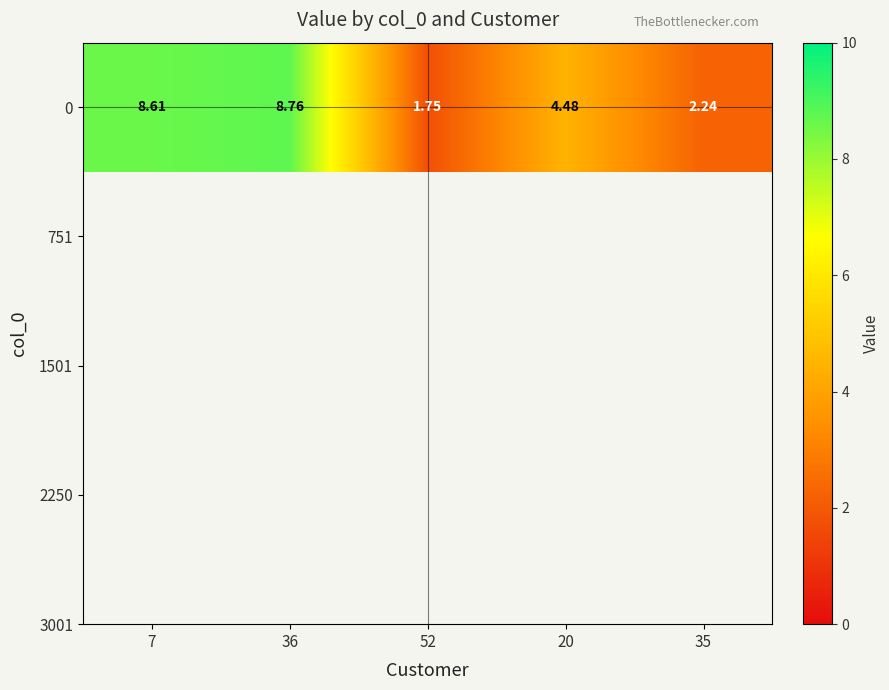

List the labels in order of value, largest first.

36, 7, 20, 35, 52